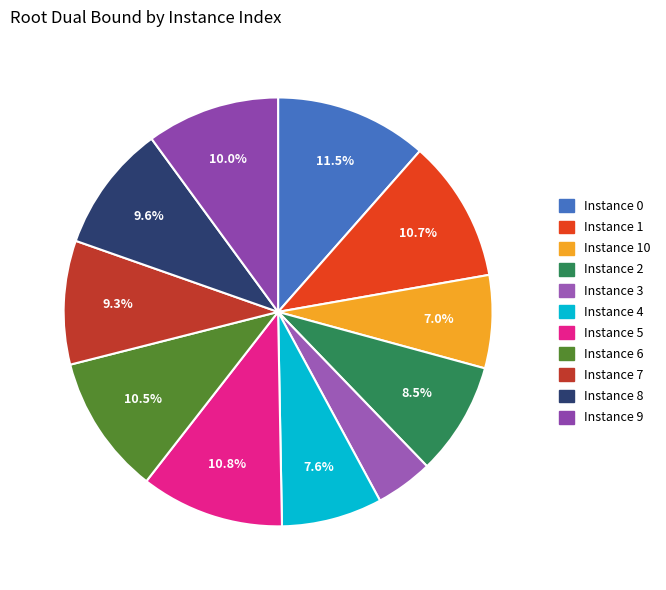

How many segments does this pie chart have?

11